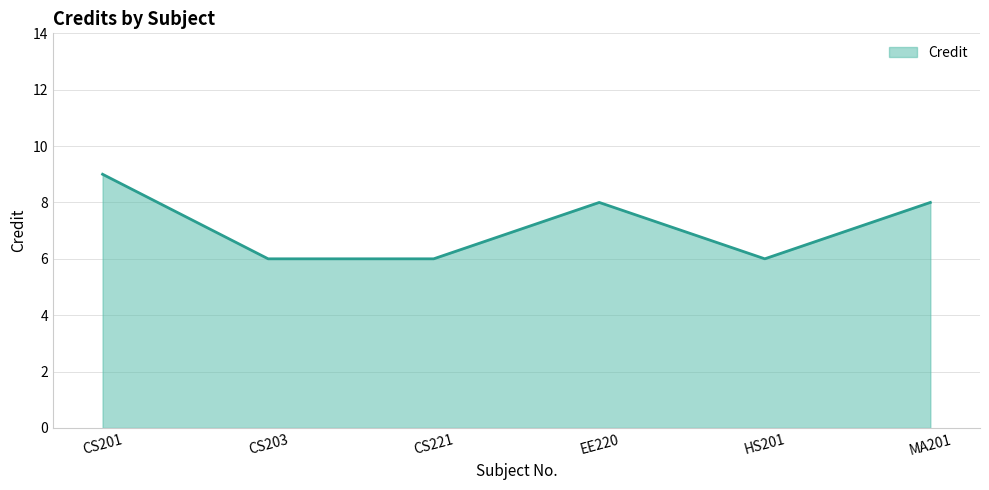

Reading left to right, transcribe all the data shown in this chart.

CS201=9	CS203=6	CS221=6	EE220=8	HS201=6	MA201=8